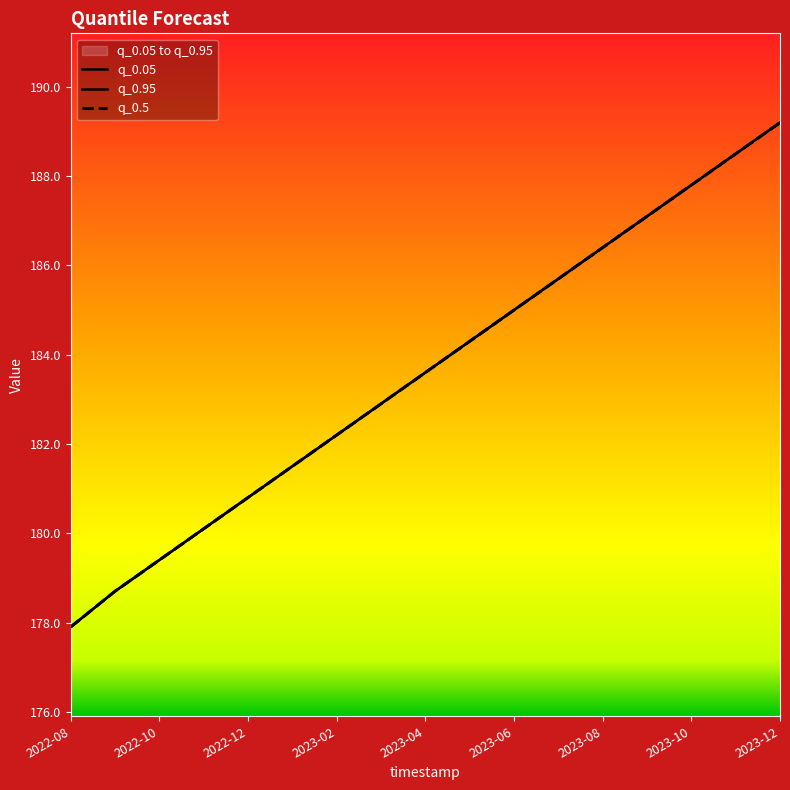

Which label corresponds to the smallest value in the chart?

2022-08